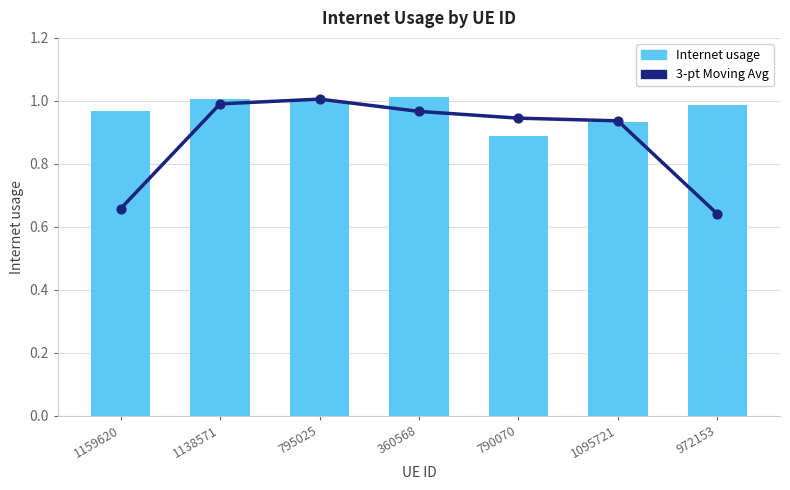

At which category is the sum across all series the highest?

795025